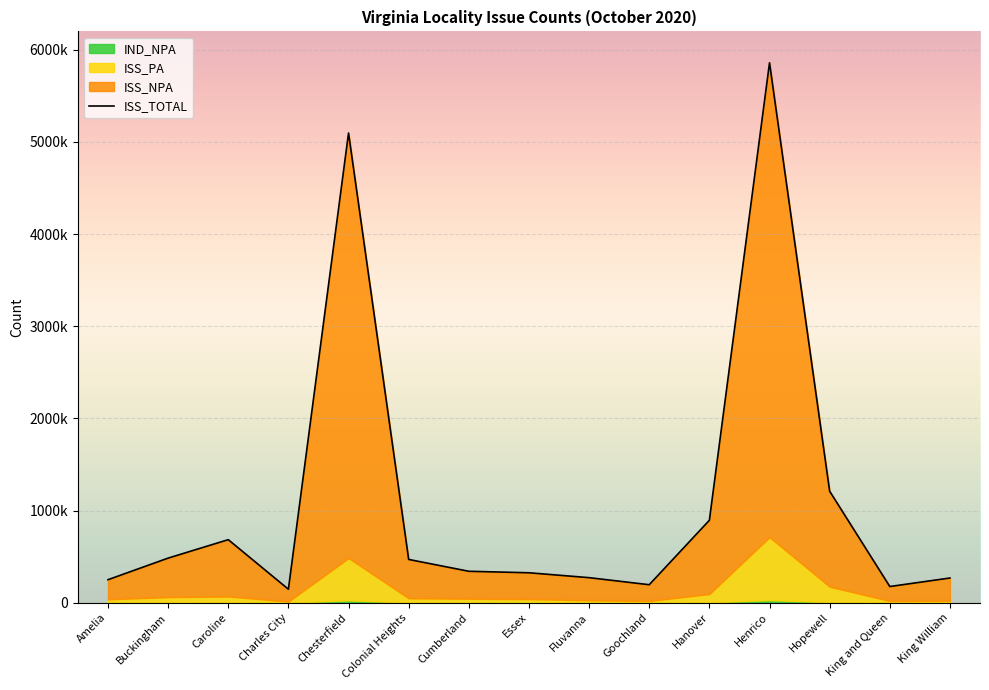

How many categories are shown in the chart?

15